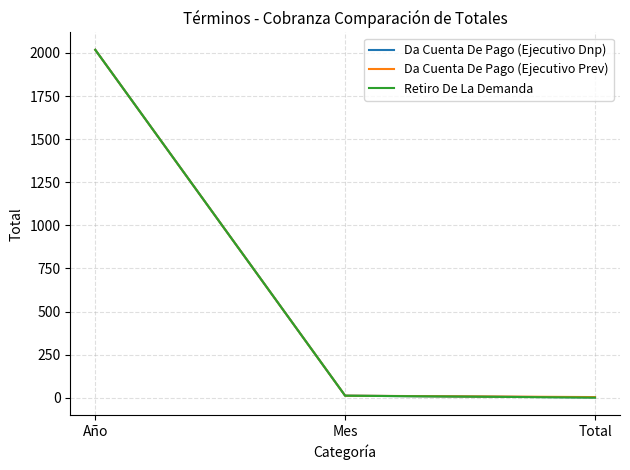

True or false: Retiro De La Demanda has a value of 1295 at Año.

False